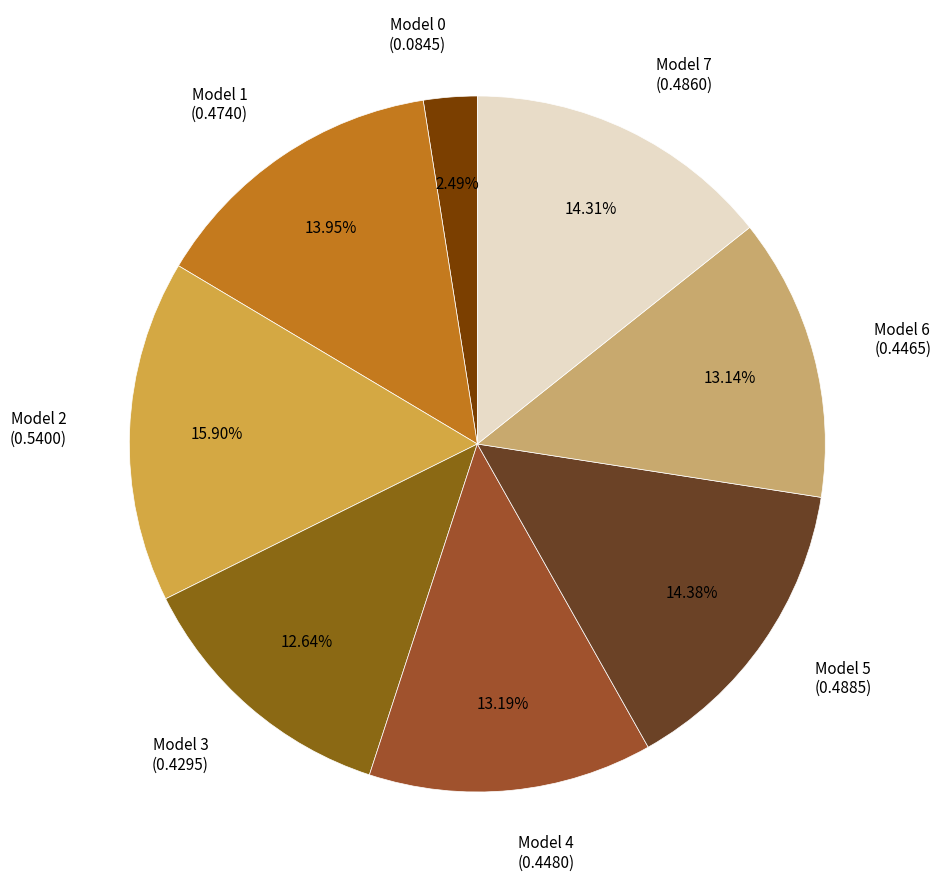

Which category has the biggest portion of the pie?

Model 2